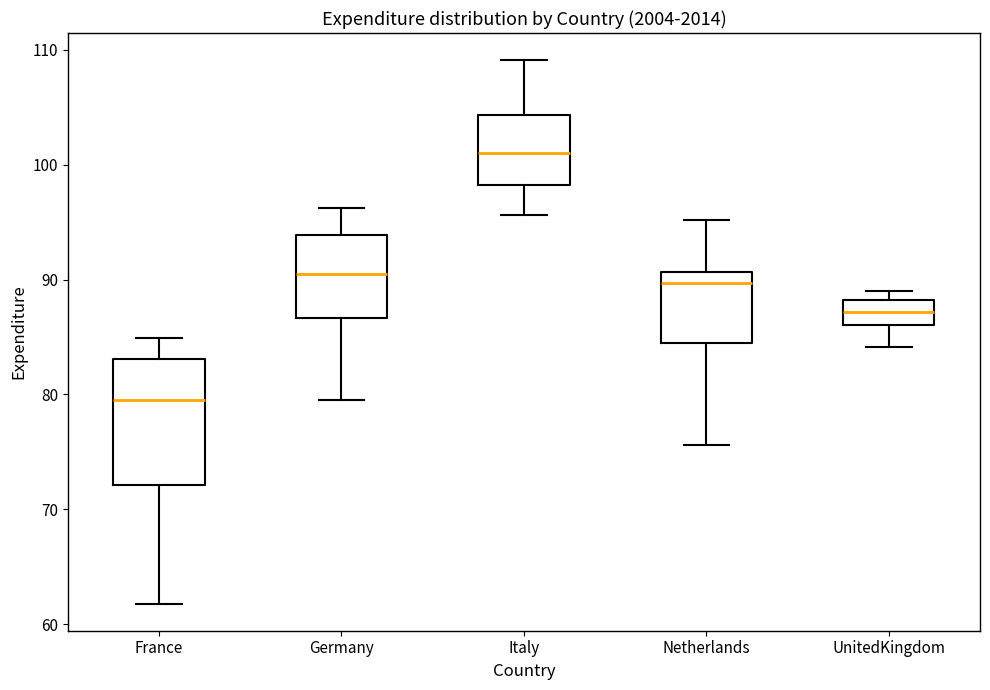

Which box has the lowest median line?

France